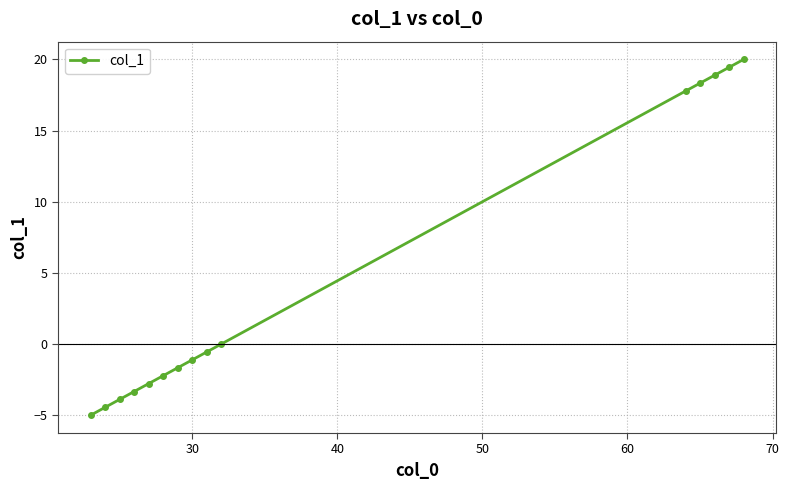

How many values are below -1?

8